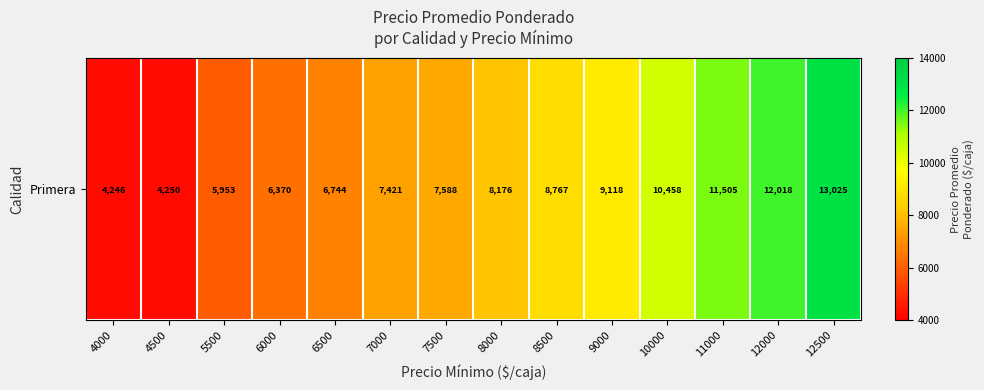

What is the sum of all values?

115642.8